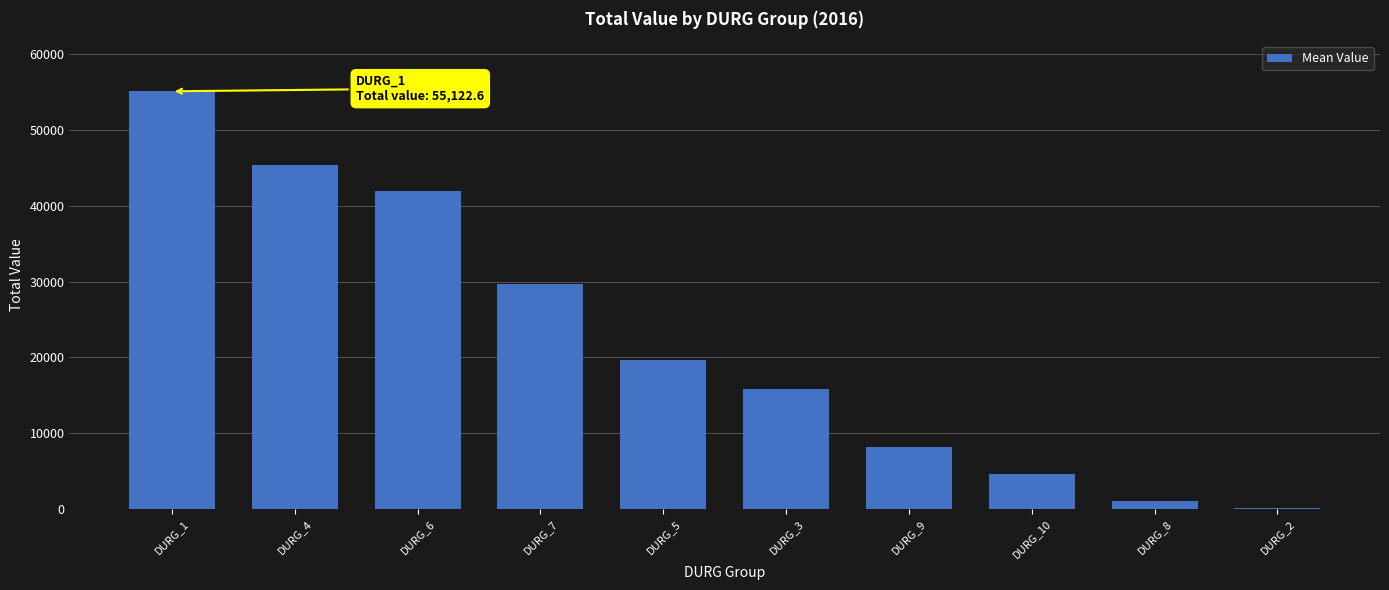

How many data points are above 19648?

5